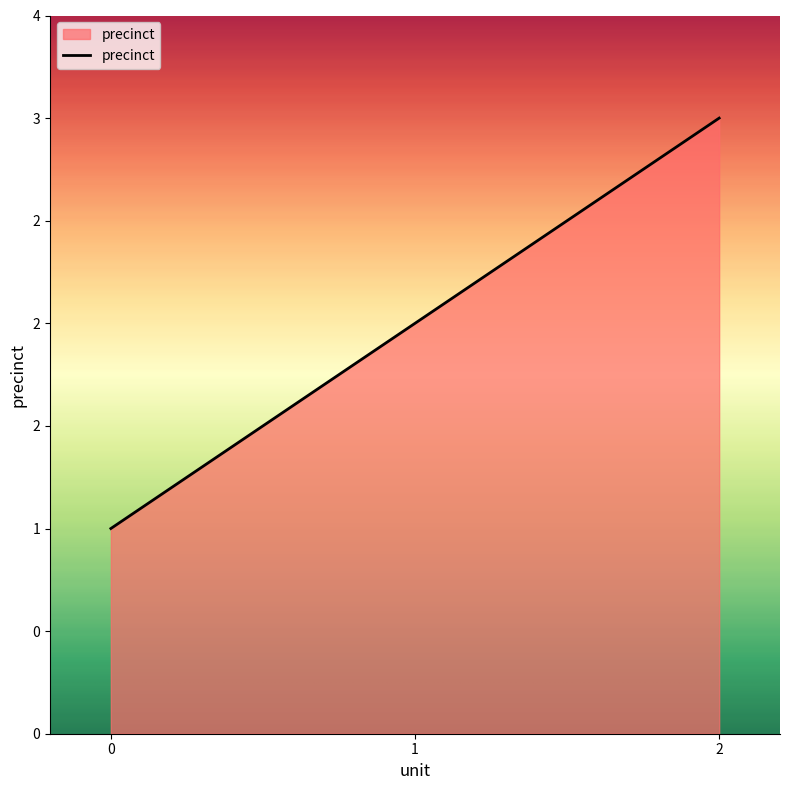

Approximately how many times larger is the value at 0 compared to 2?

0.3